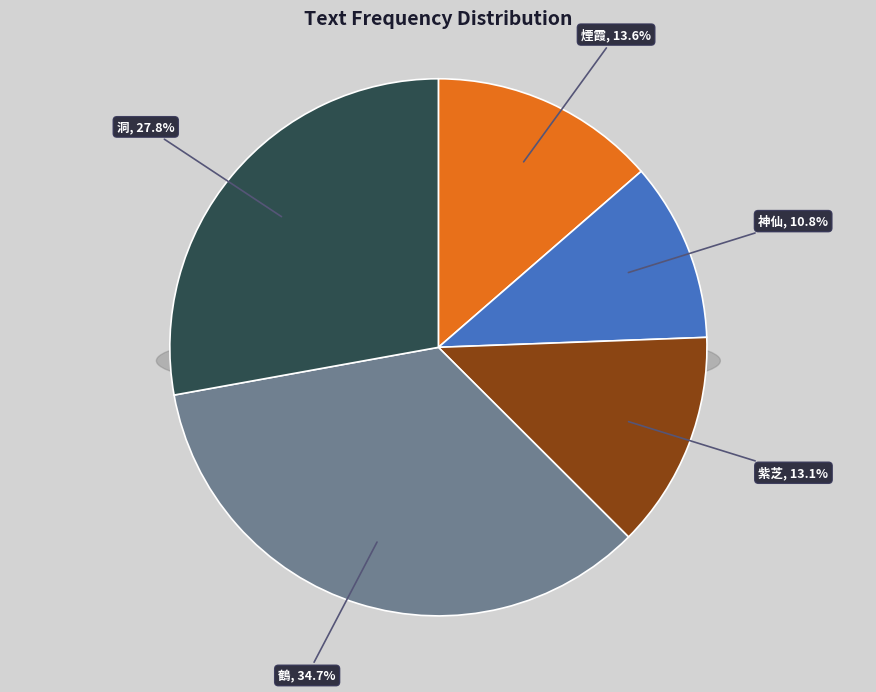

Does any single category account for the majority?

No